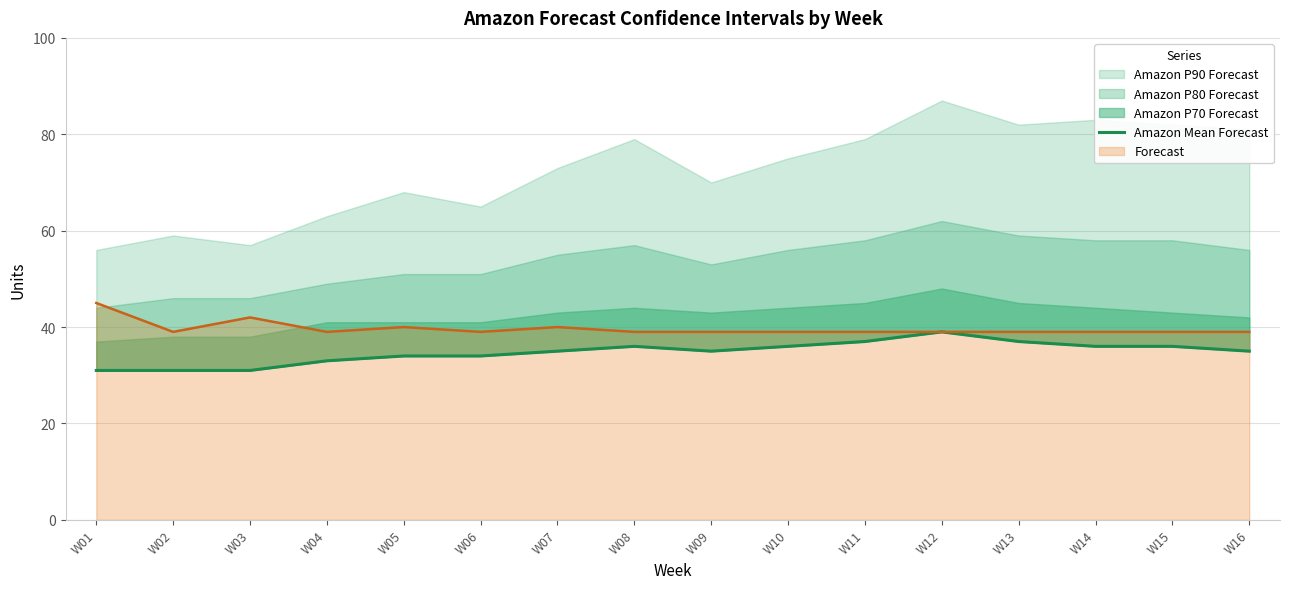

How many interior local valleys (lower than both neighbors) does the data have?

1